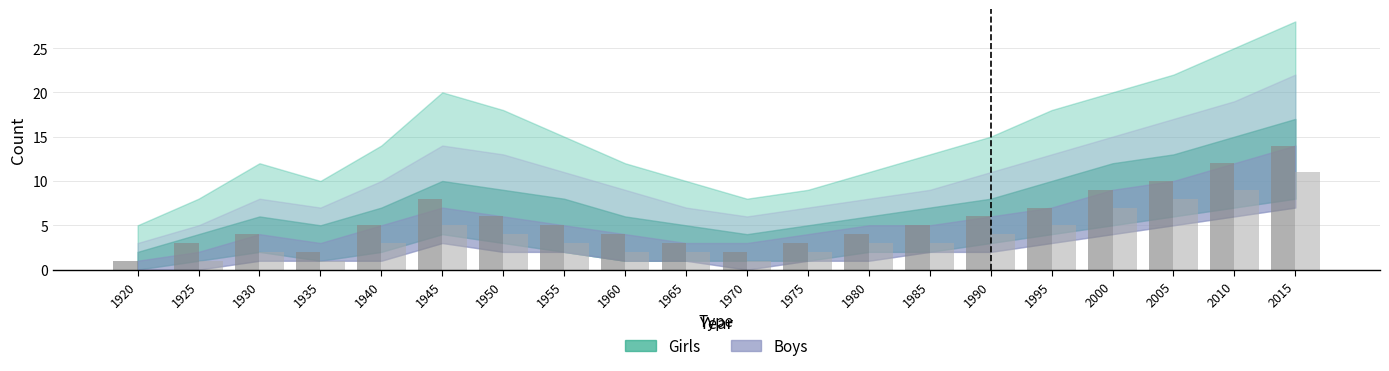

At which category is the sum across all series the highest?

2015